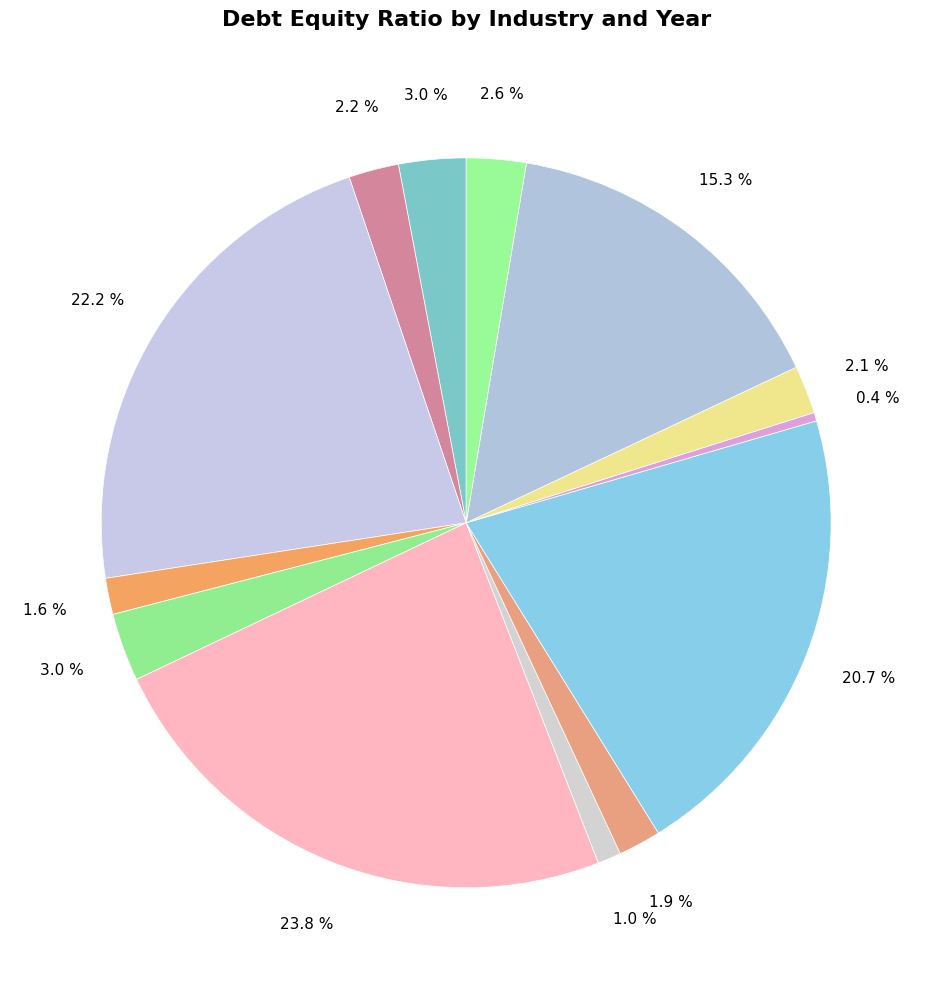

Which slice is the smallest?

auto-lcvs-hcvs 2018